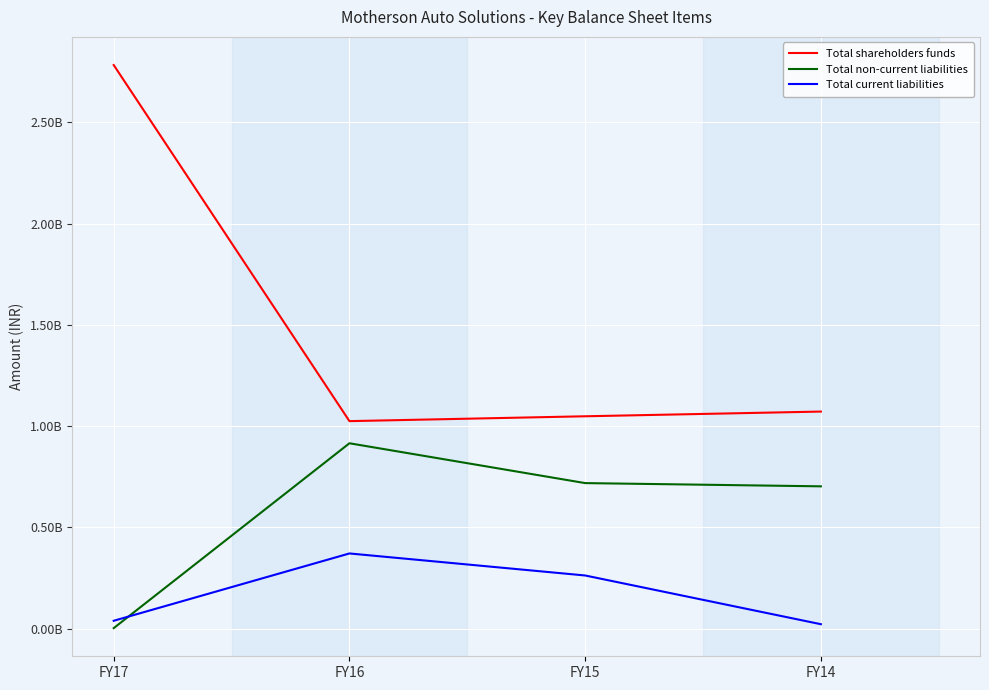

True or false: Total current liabilities has more than 1 points higher than both neighbors.

False